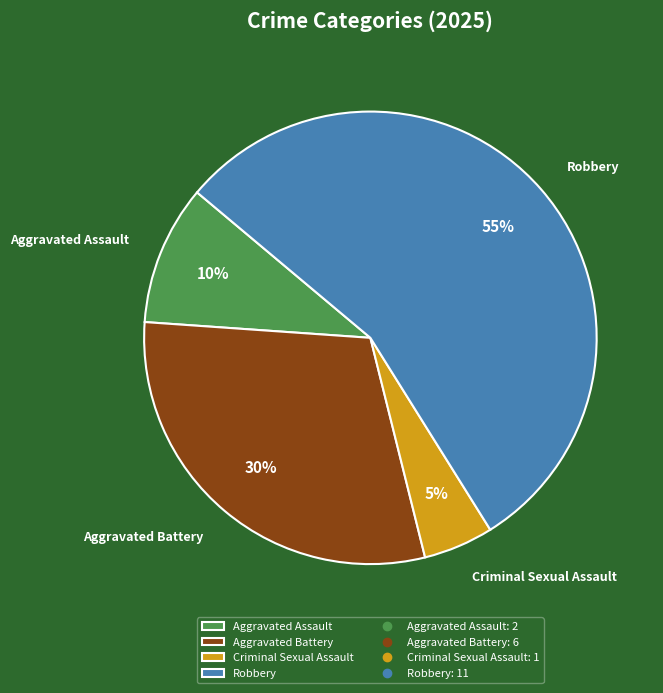

Which category has the smallest portion of the pie?

Criminal Sexual Assault